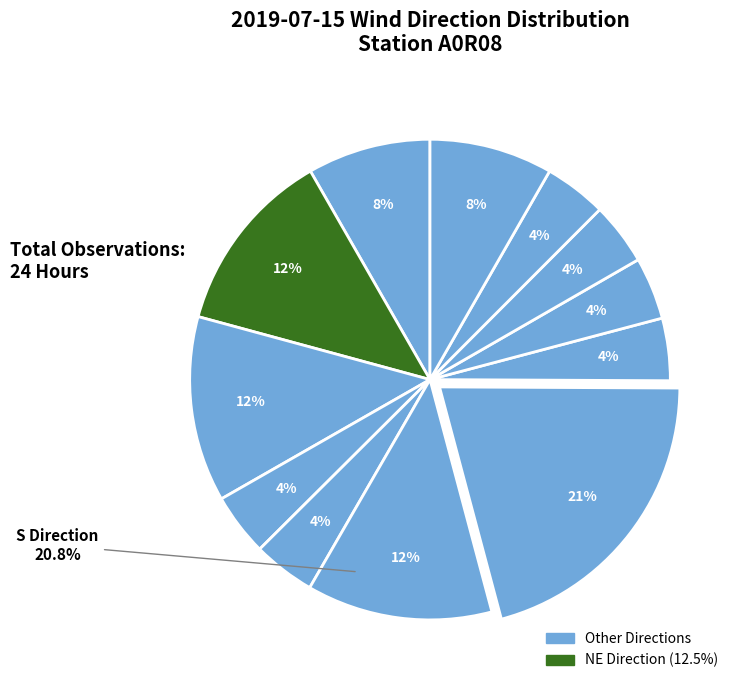

Is there a majority slice in this chart?

No